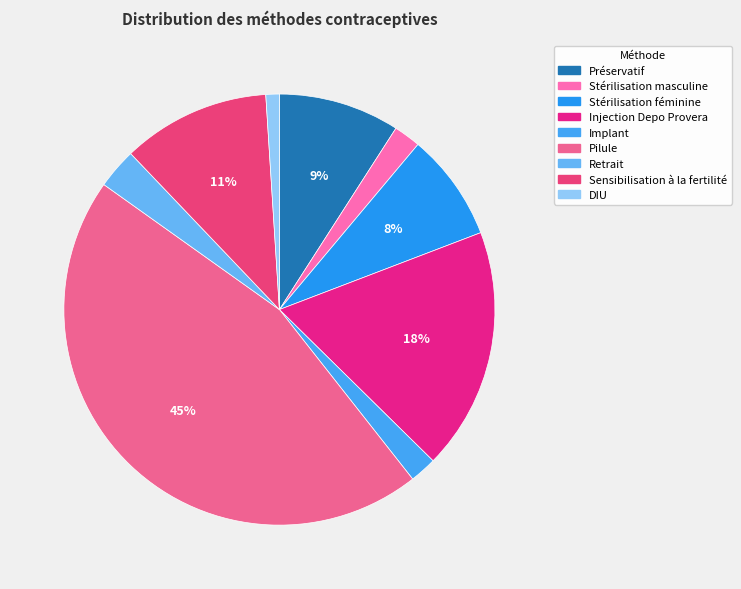

What is the smallest slice in the pie chart?

DIU